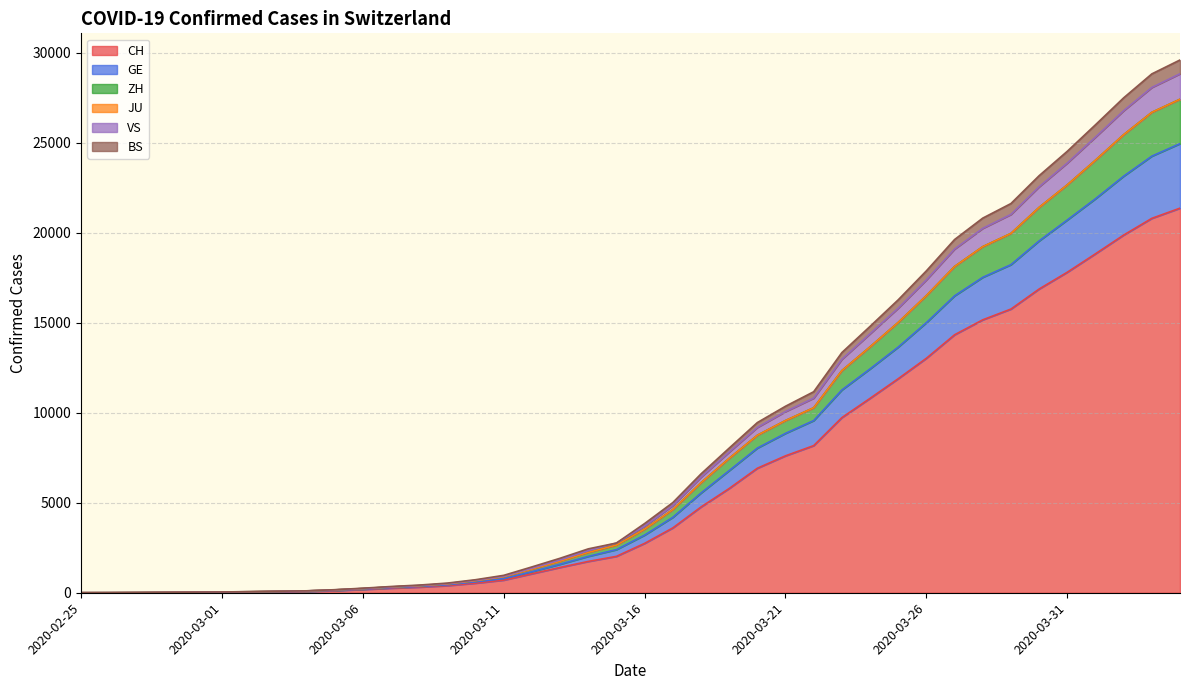

Does the chart display data point markers on the line(s)?

No